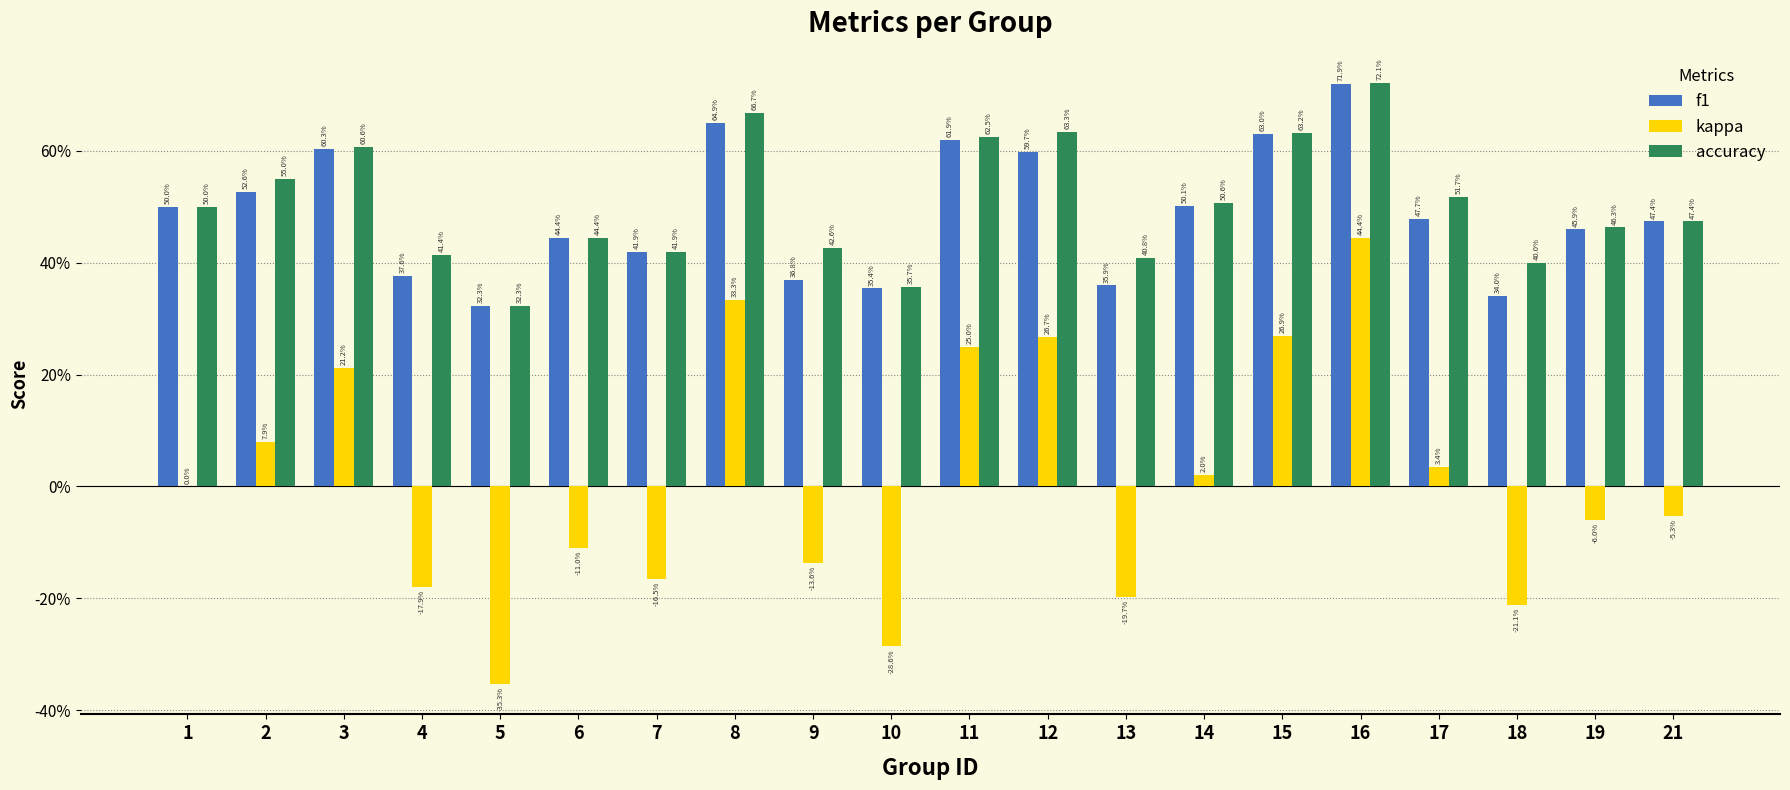

What are all the series names shown in the legend?

f1, kappa, accuracy